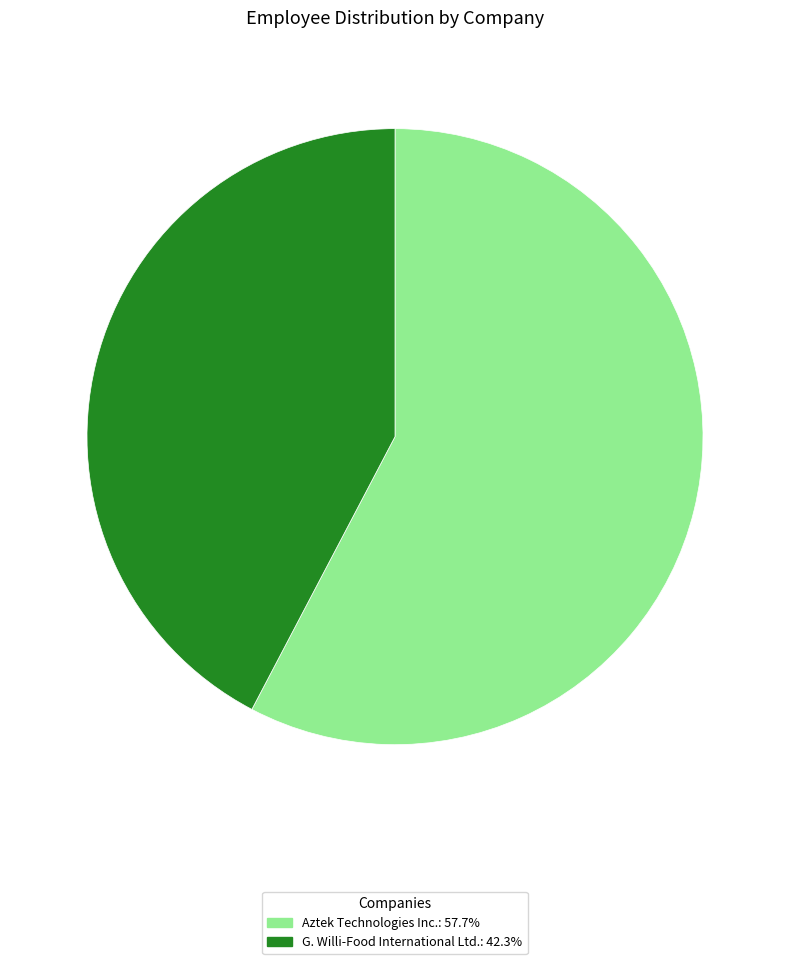

Is the sum of G. Willi-Food International Ltd. and Aztek Technologies Inc. greater than half?

Yes